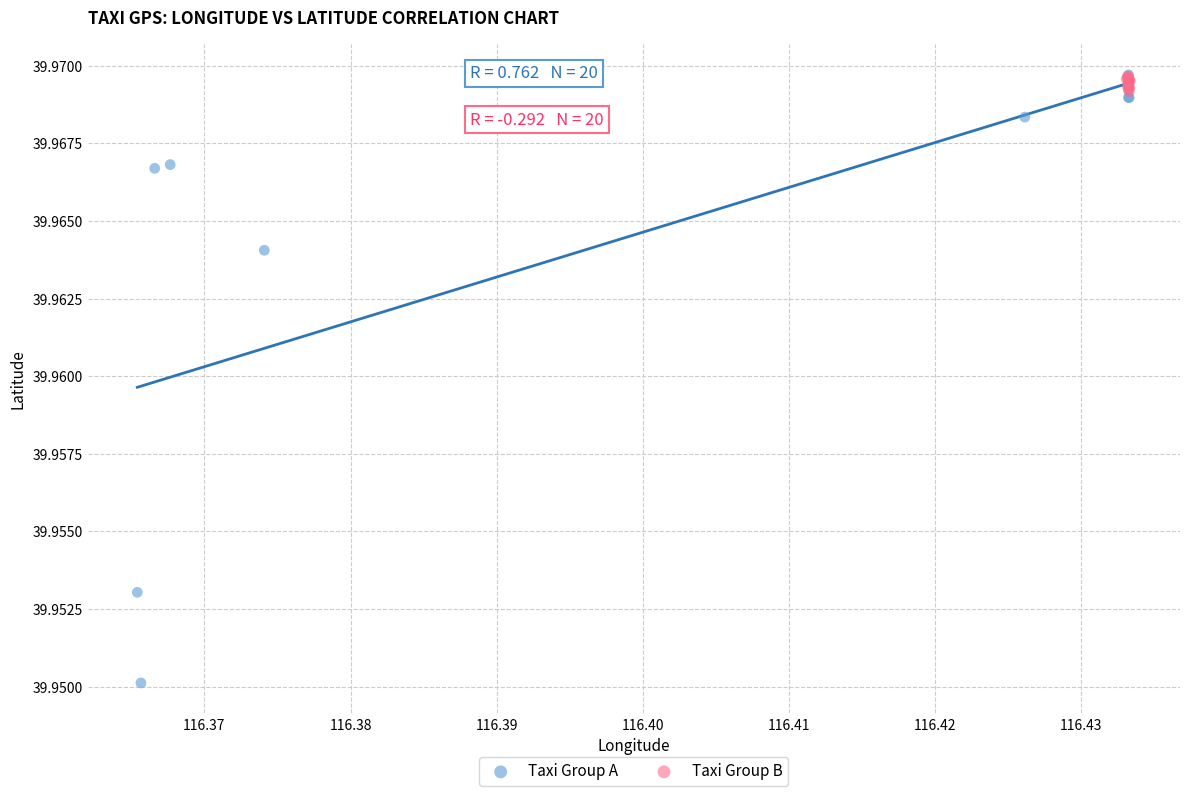

Which series reaches the minimum Y coordinate?

Taxi Group A